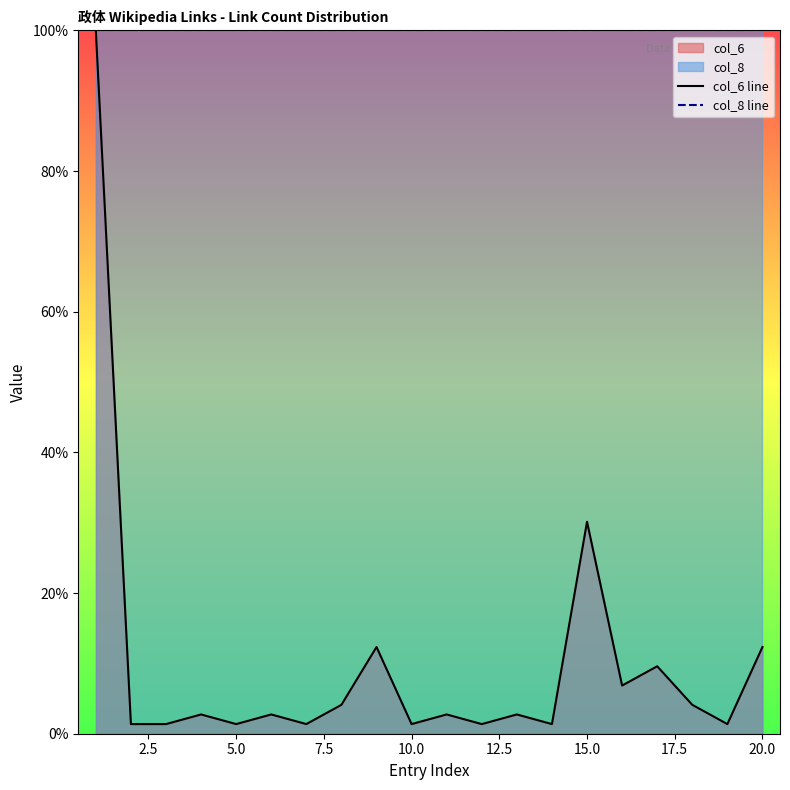

What is the greatest value displayed?

100.0